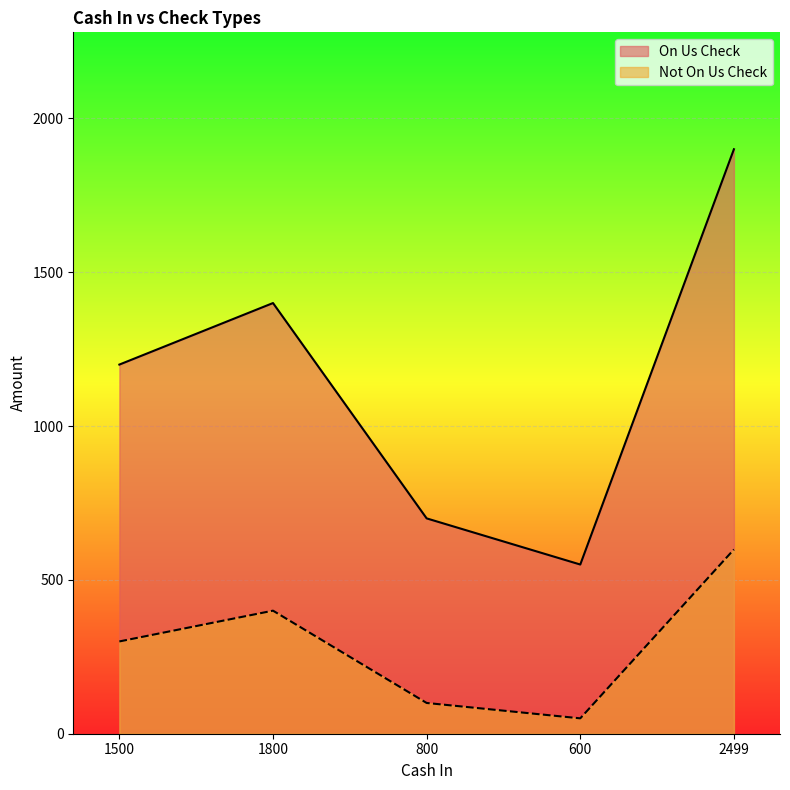

True or false: On Us Check has a value of 580 at 1500.

False